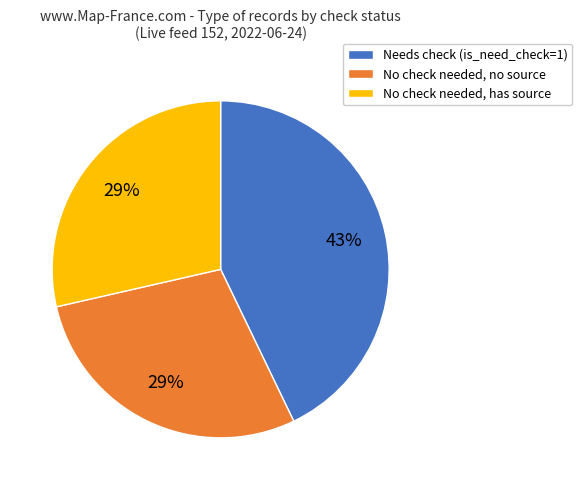

How many segments does this pie chart have?

3